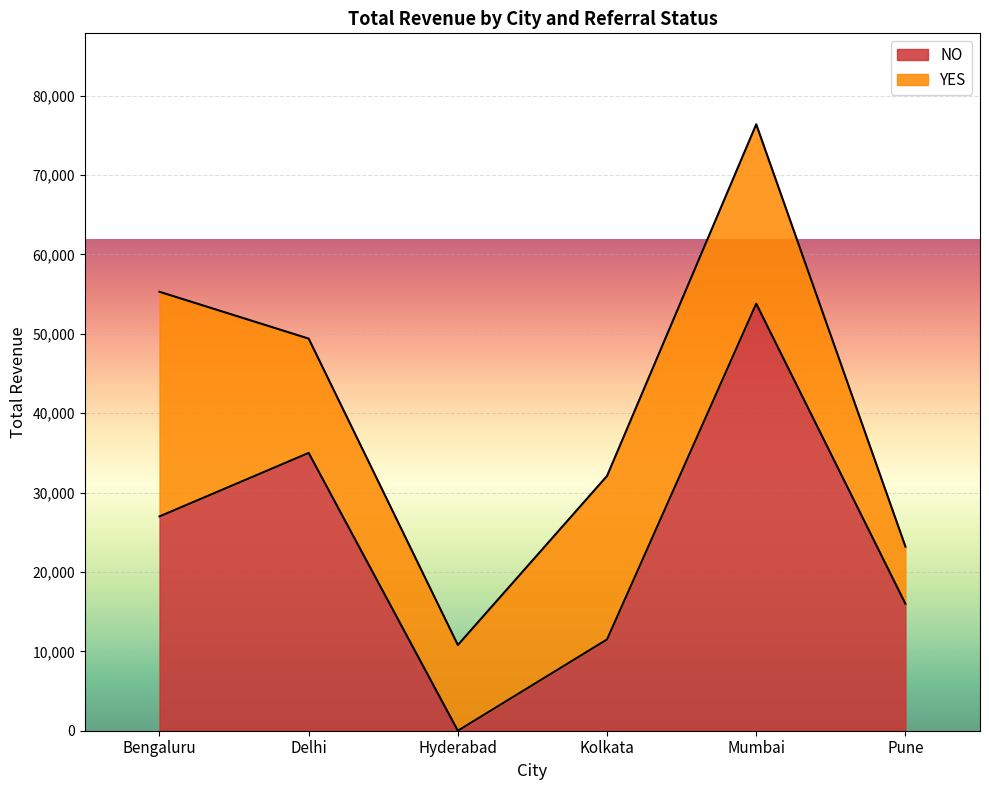

Which category has the highest value across all series?

Mumbai